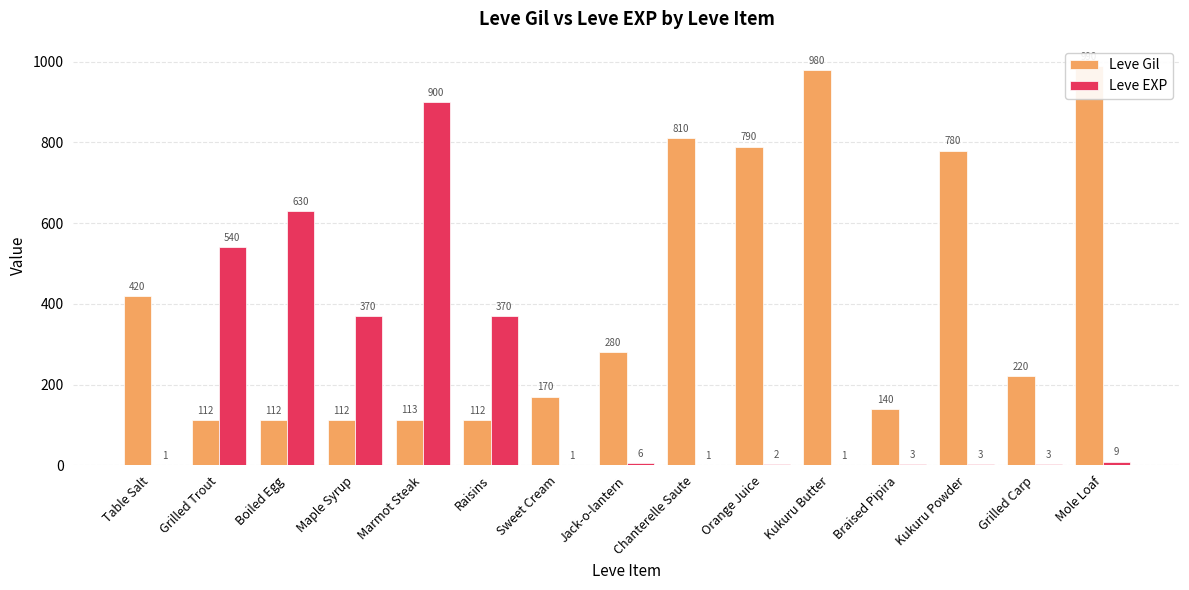

At Braised Pipira, list the series in order from smallest to largest.

Leve EXP, Leve Gil